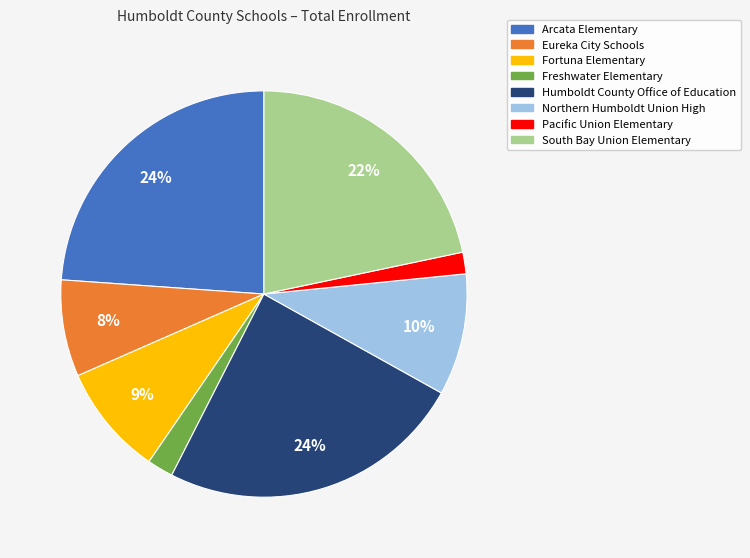

Count the number of slices in the pie.

8